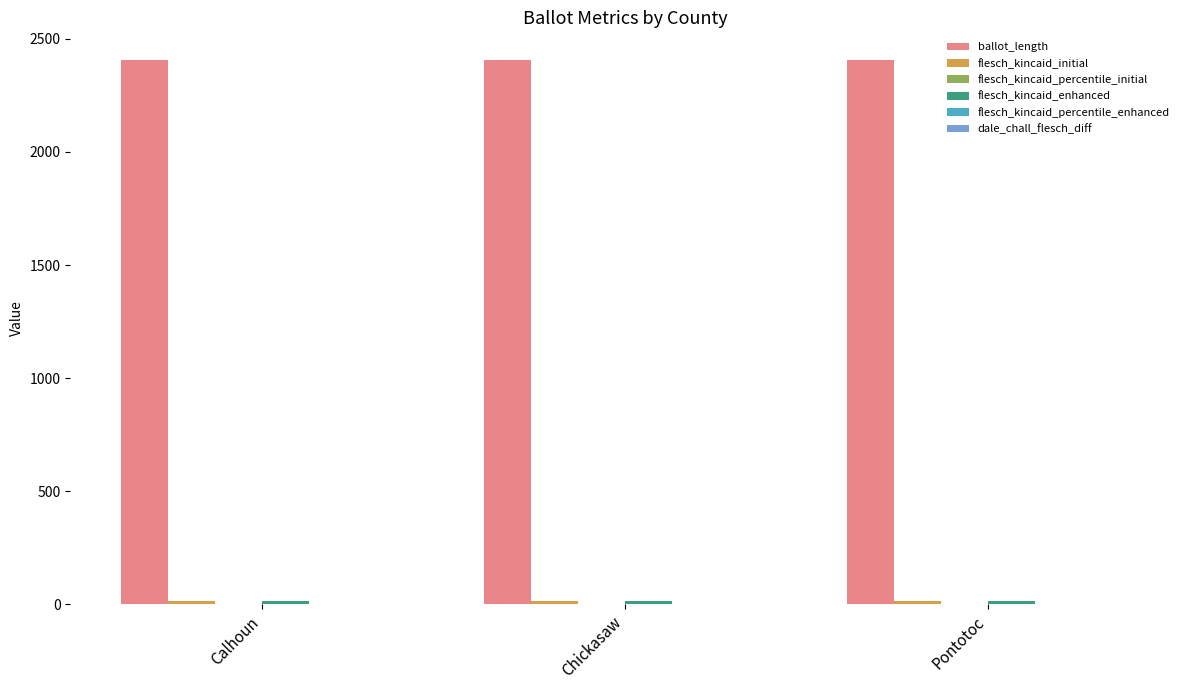

Which series has the largest total across all categories?

ballot_length